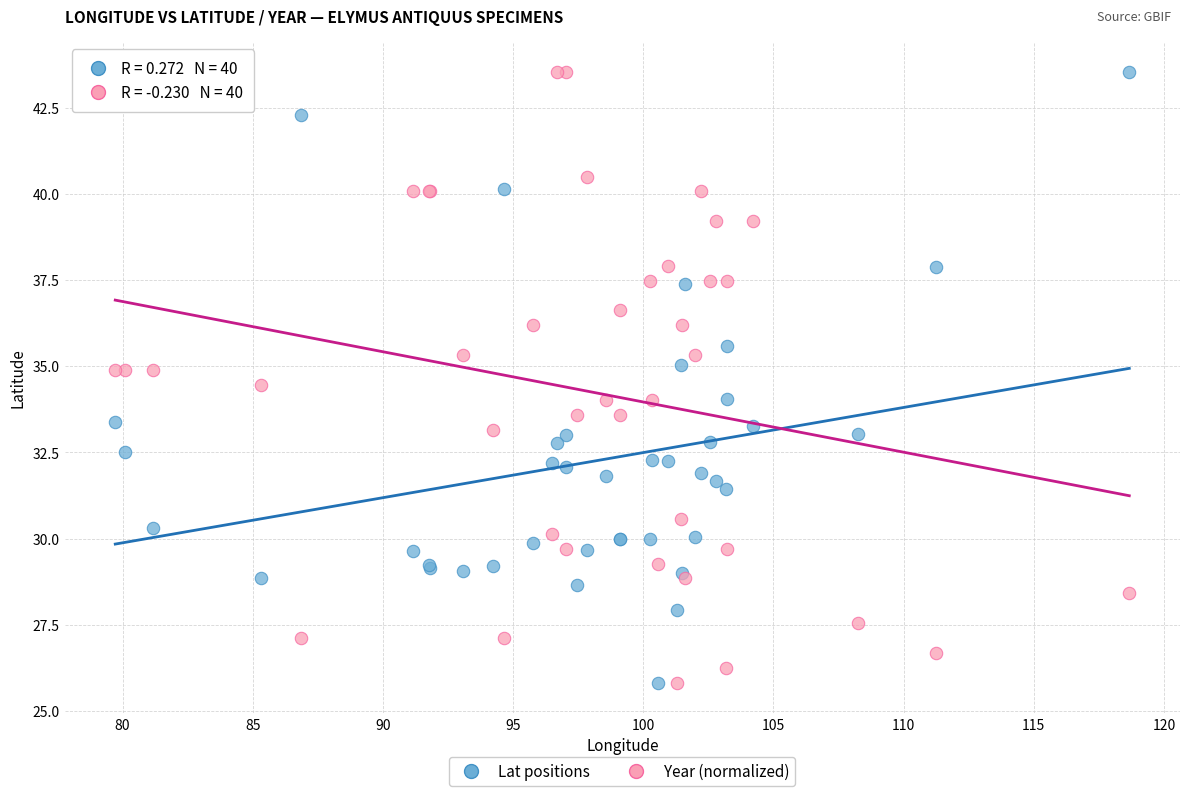

What is the X range (max minus min) for the scatter plot?

39.0